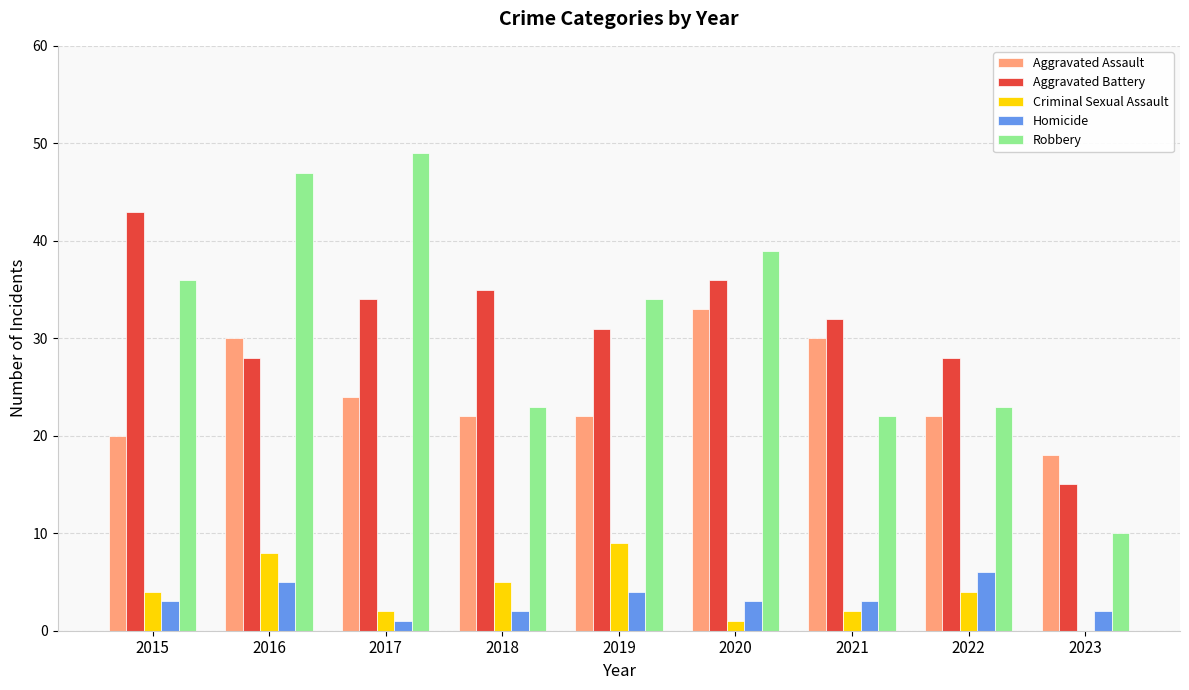

Does the chart contain stacked bars?

No